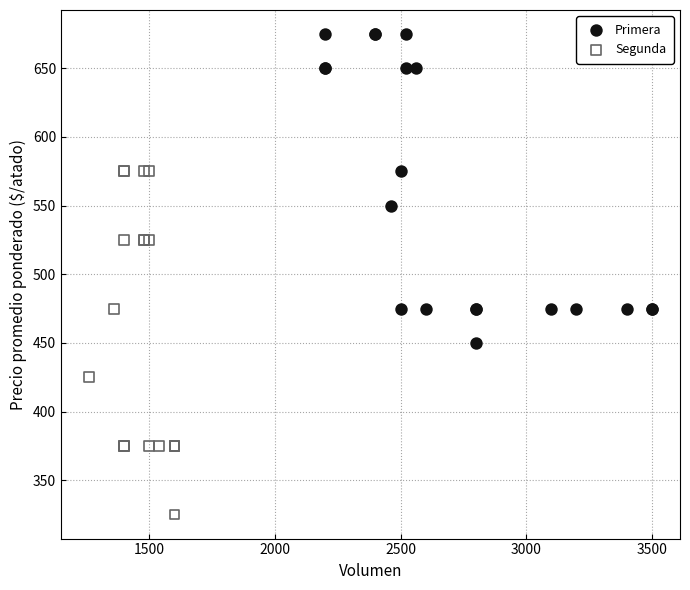

Which series contains the highest Y value?

Primera